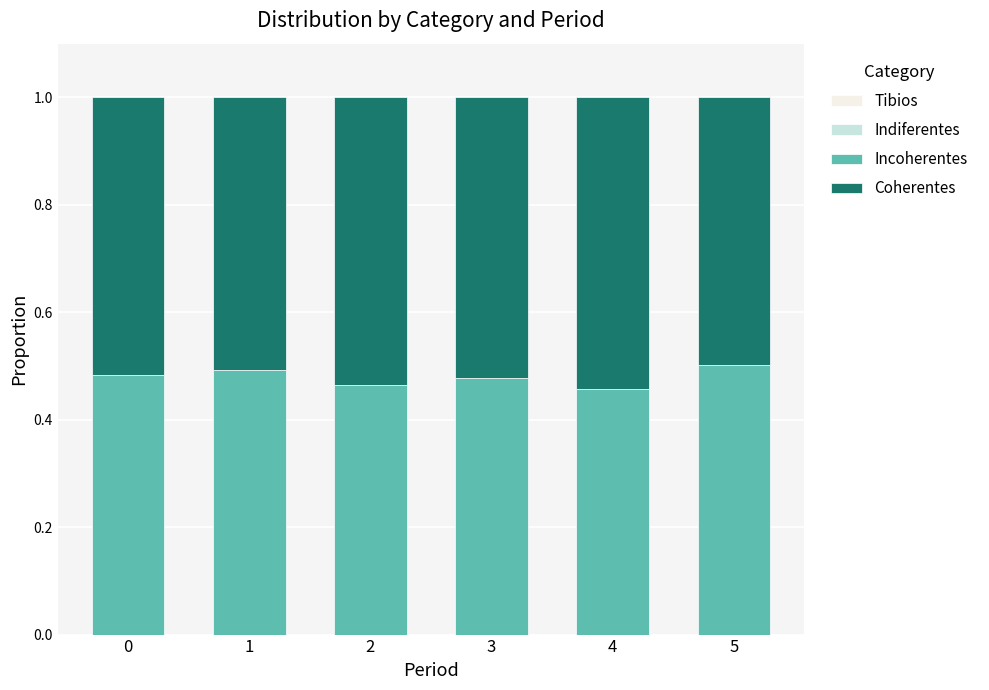

What is the total value across all series at 5?

1.0